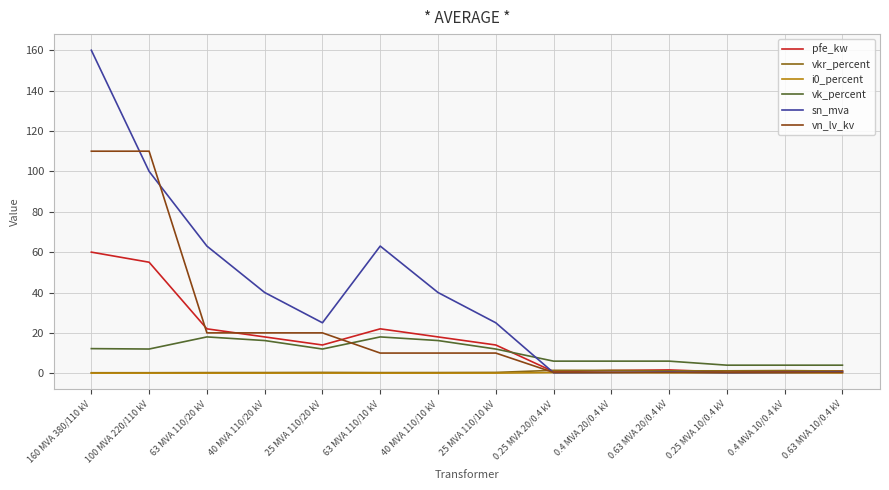

What is the label of the 9th point from the left?

0.25 MVA 20/0.4 kV